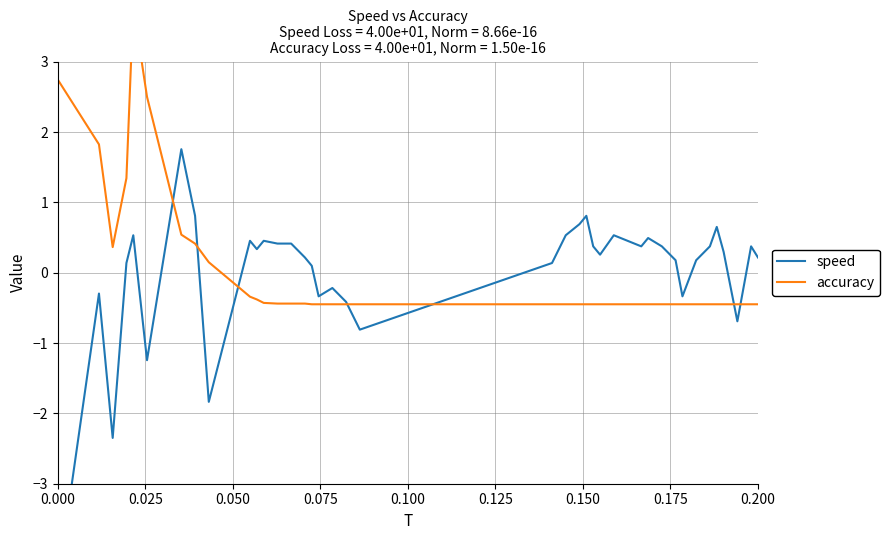

How many lines are shown in the chart?

2